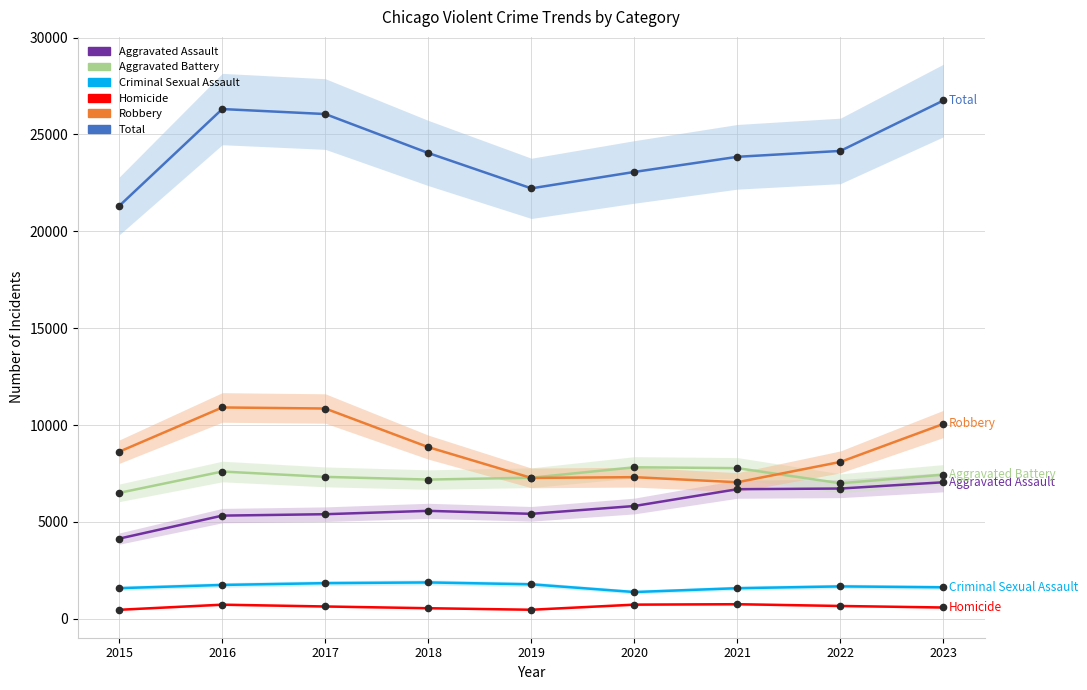

What is the sum of the Criminal Sexual Assault values at 2020 and 2018?

3258